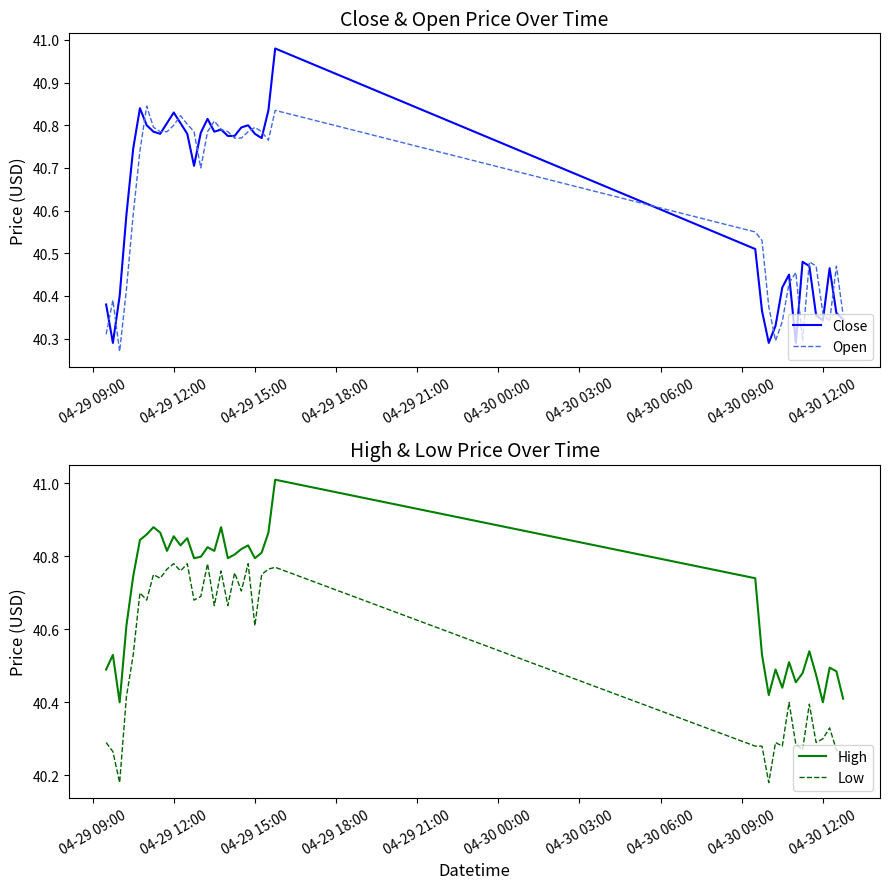

The value of High at 04-29 15:00 is 19.7. True or false?

False